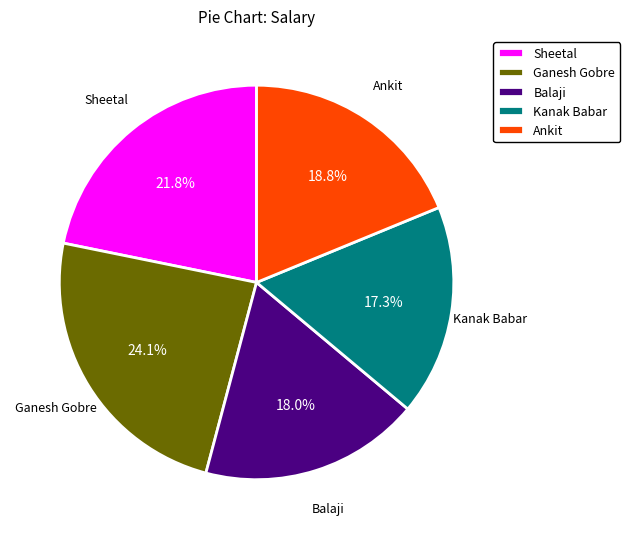

Rank the categories by value from lowest to highest.

Kanak Babar, Balaji, Ankit, Sheetal, Ganesh Gobre